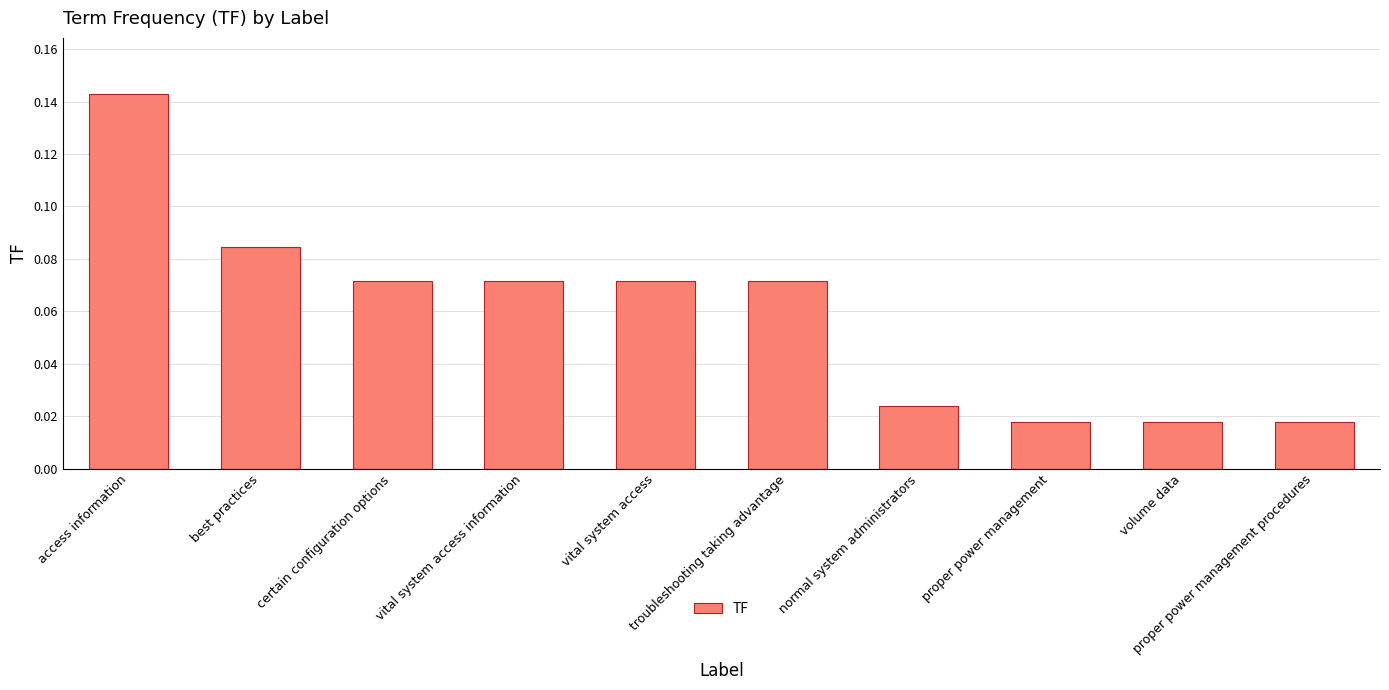

Which has a higher value, proper power management or vital system access?

vital system access